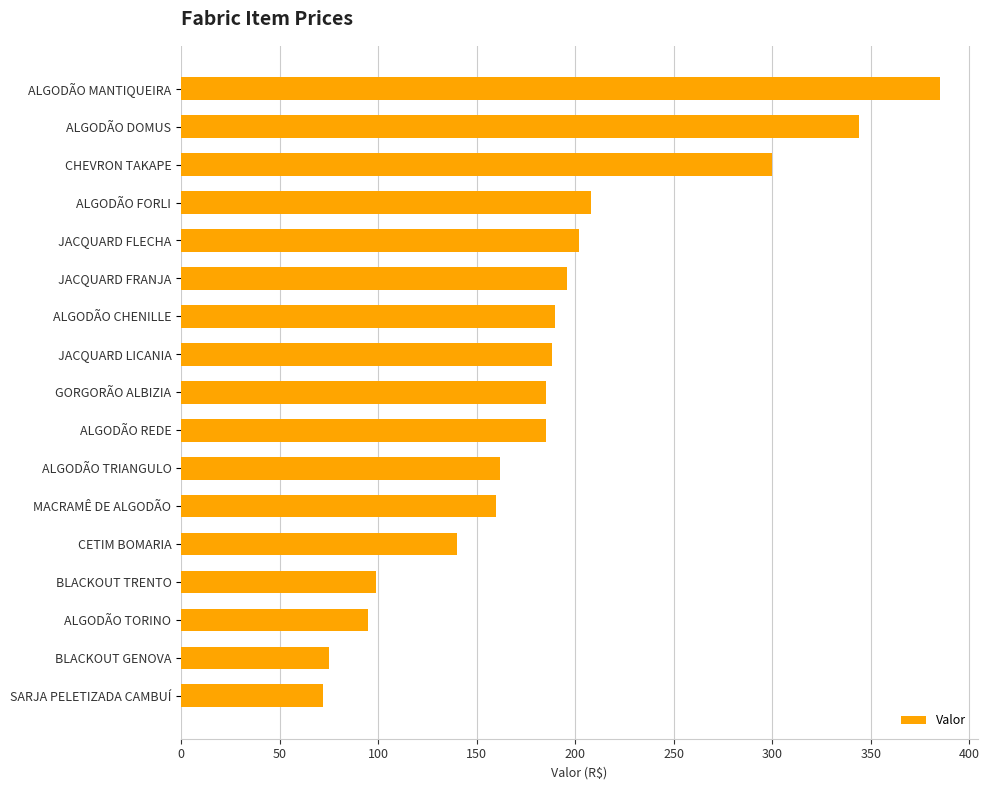

What is the label of the 4th bar from the top?

ALGODÃO FORLI